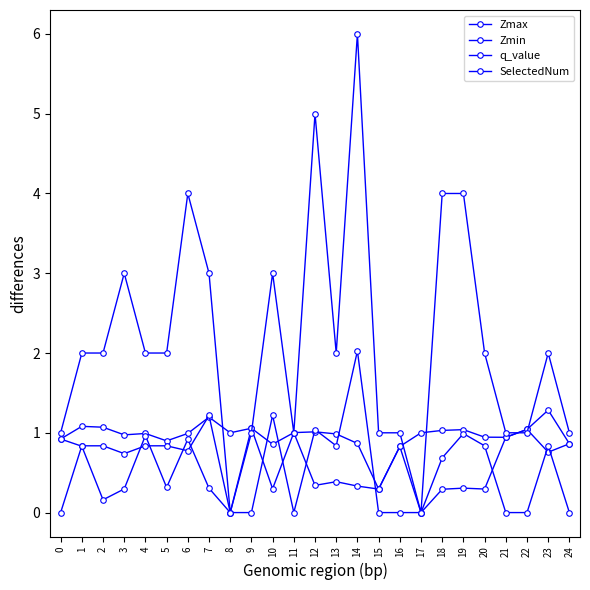

Which label corresponds to the largest value in the chart?

14